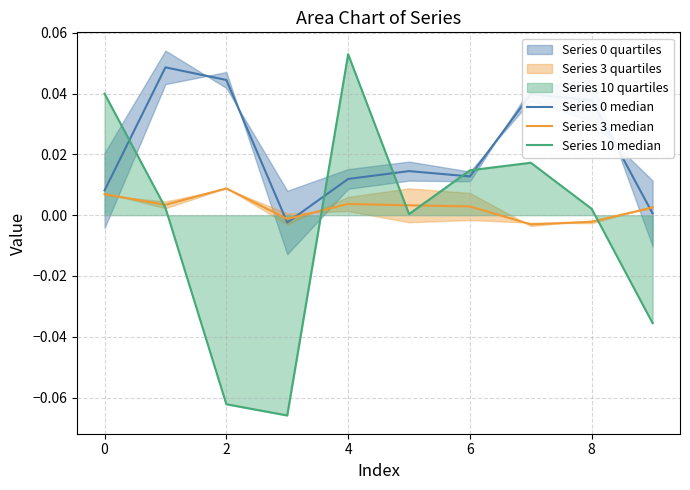

Which has a higher value, 6 or 4?

6